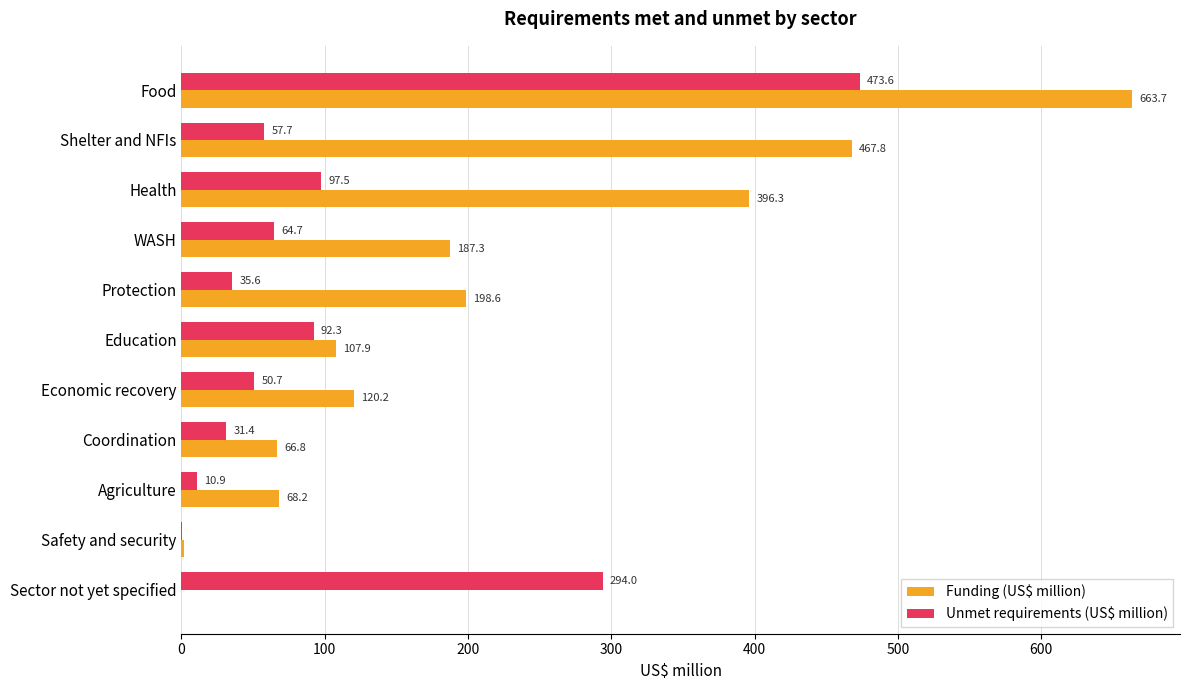

What is the maximum value for Funding (US$ million)?

663.7